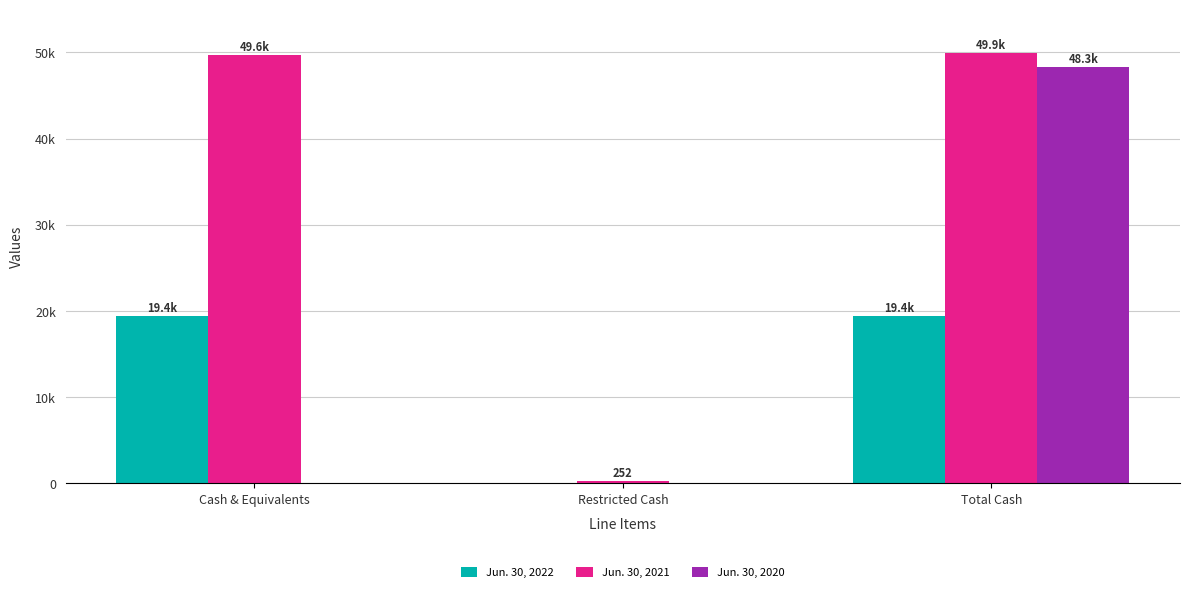

Which series has the widest spread of values?

Jun. 30, 2021